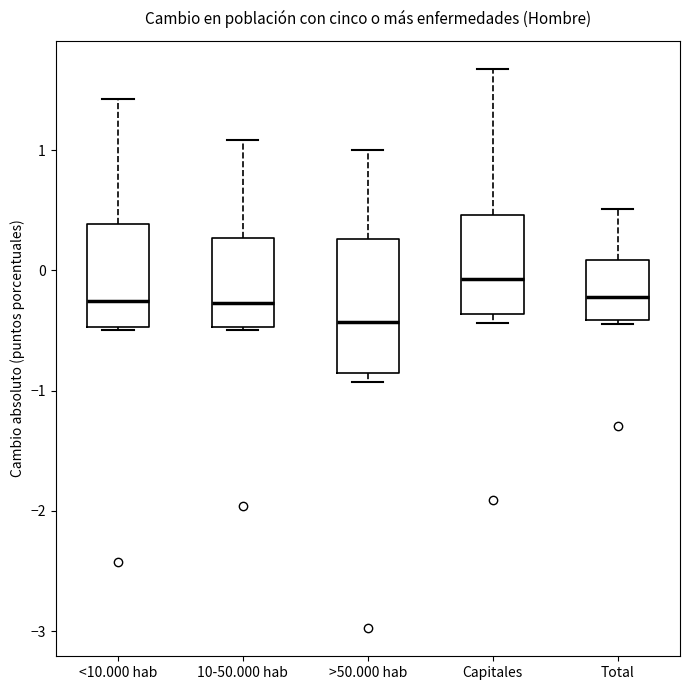

Which box is the tallest, from its lower edge to its upper edge?

>50.000 hab